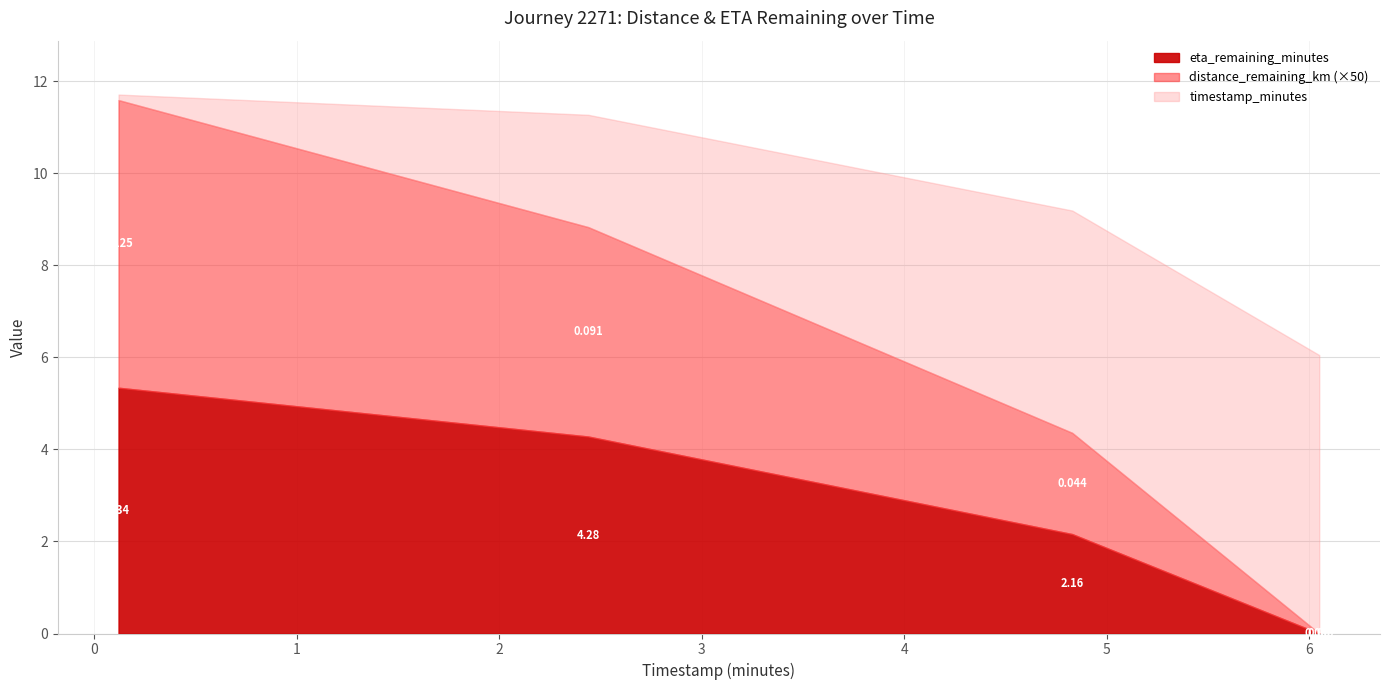

Reading left to right, list all the values displayed in this chart.

distance_remaining_km: 0.1	0.1	0.0	0.0
eta_remaining_minutes: 5.3	4.3	2.2	0.0
timestamp_minutes: 0.1	2.4	4.8	6.0